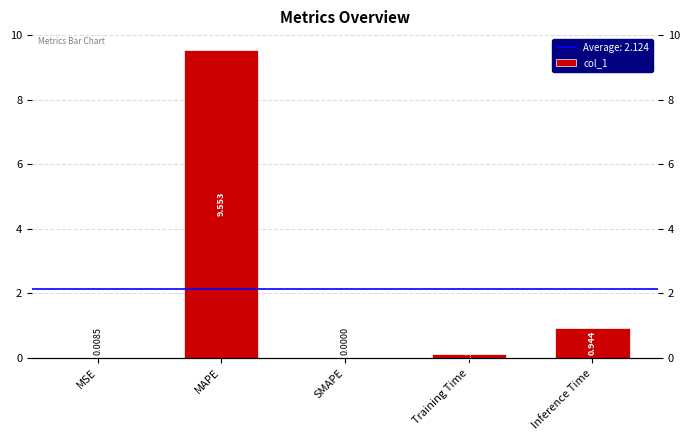

Reading left to right, transcribe all the data shown in this chart.

0.0	9.6	0.0	0.1	0.9